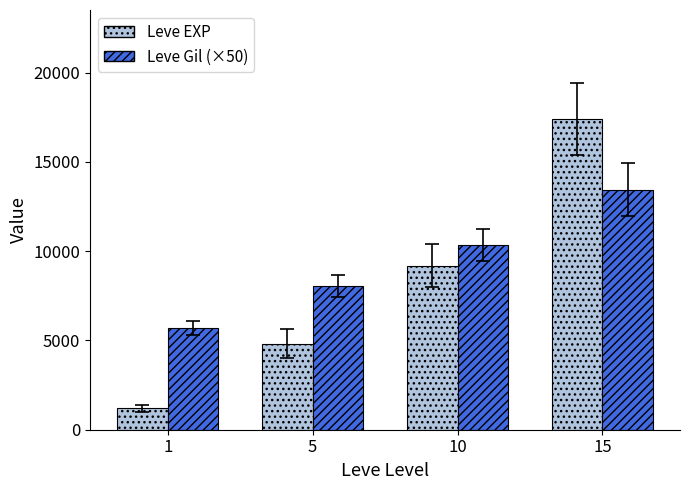

What is the difference between the Leve Gil (×50) values at 1 and 10?

4650